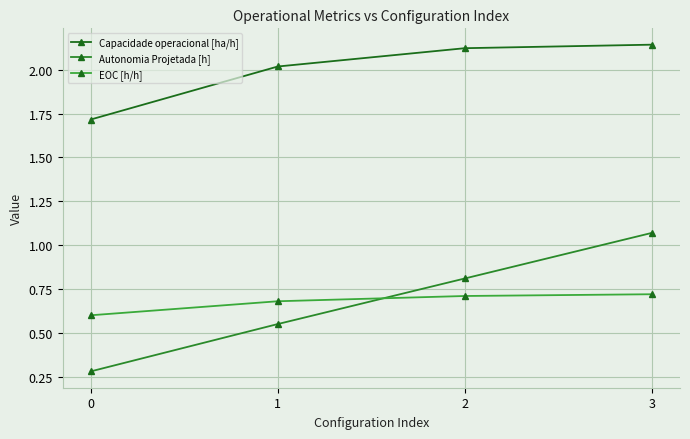

What is the greatest value displayed?

2.1